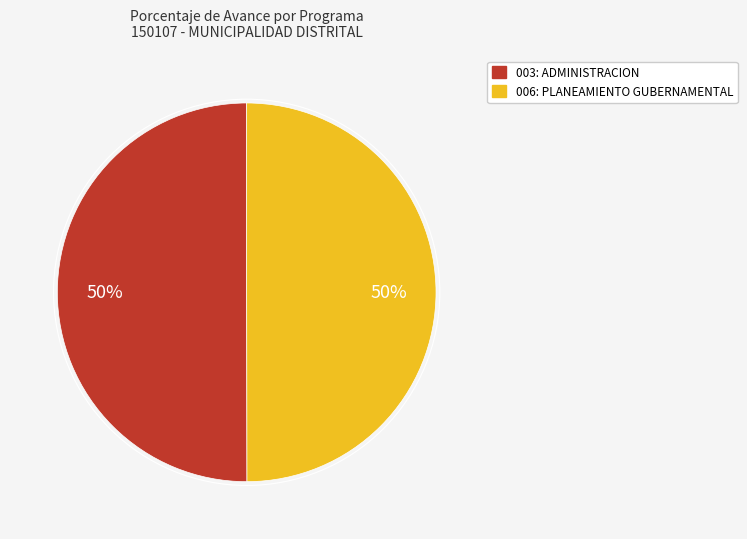

To the nearest percent, what is the combined percentage of 003: ADMINISTRACION and 006: PLANEAMIENTO GUBERNAMENTAL?

100%